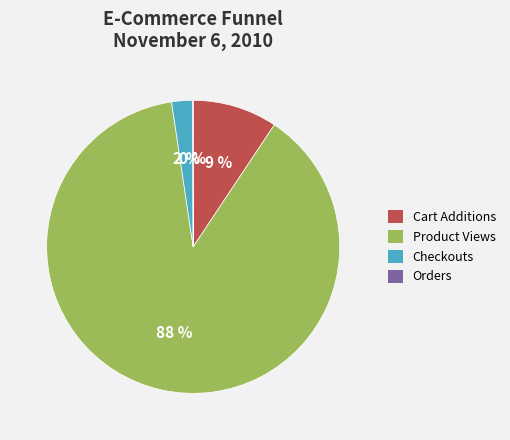

Do Checkouts and Cart Additions together represent more than half of the pie?

No